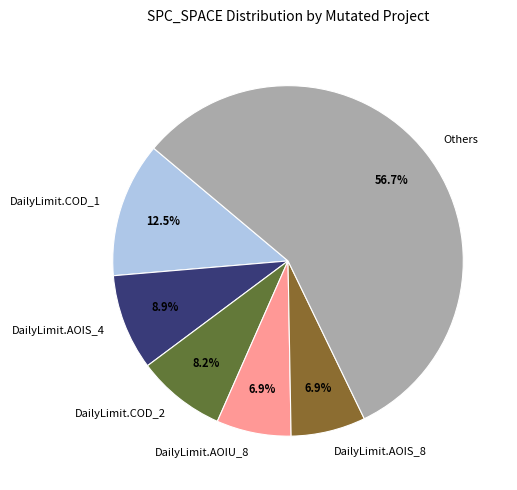

Combined, do DailyLimit.AOIU_8 and DailyLimit.COD_1 account for over 50%?

No